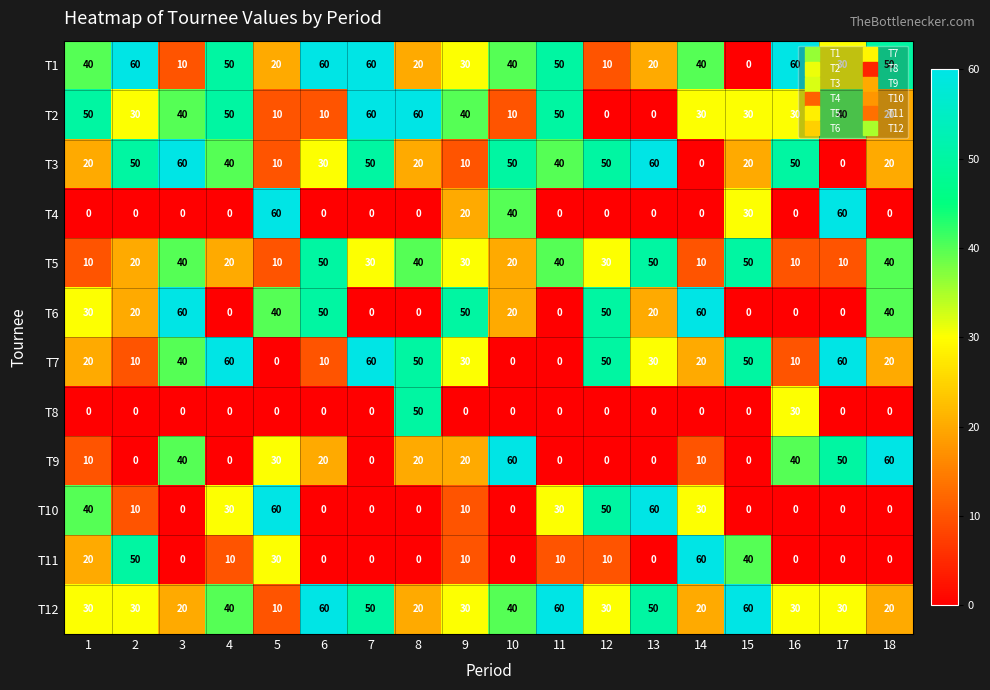

What is the highest value of the T8 series?

50